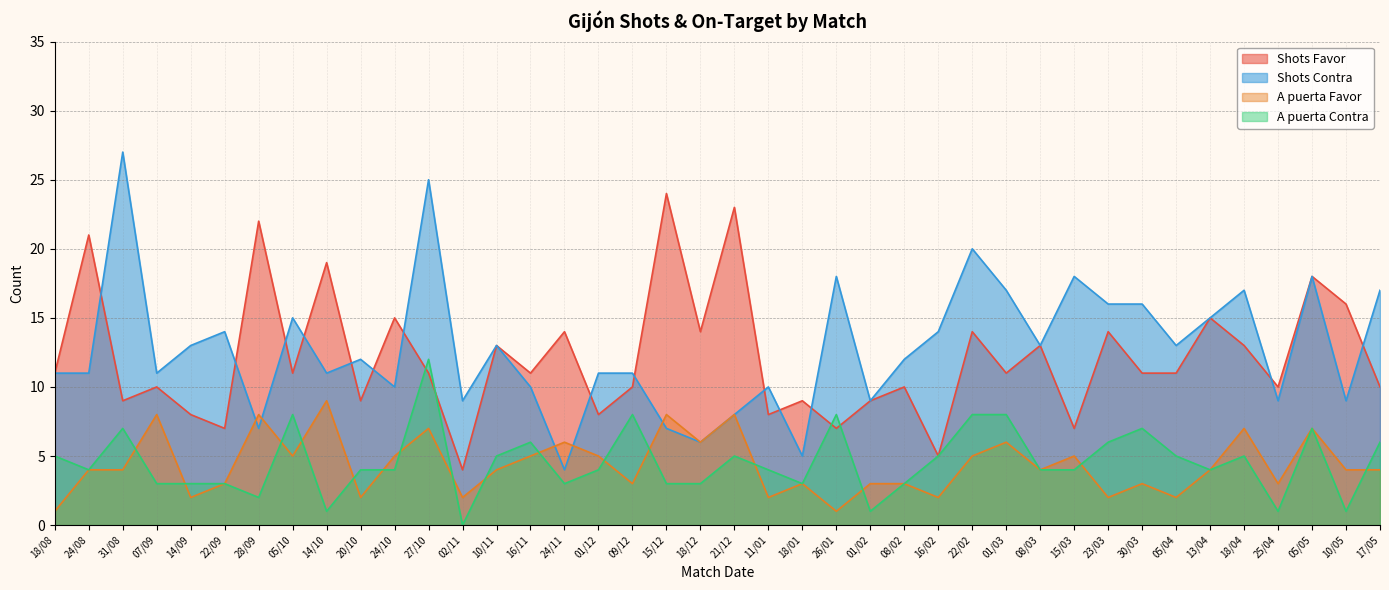

Reading left to right, transcribe all the data shown in this chart.

Shots Favor: 11	21	9	10	8	7	22	11	19	9	15	11	4	13	11	14	8	10	24	14	23	8	9	7	9	10	5	14	11	13	7	14	11	11	15	13	10	18	16	10
Shots Contra: 11	11	27	11	13	14	7	15	11	12	10	25	9	13	10	4	11	11	7	6	8	10	5	18	9	12	14	20	17	13	18	16	16	13	15	17	9	18	9	17
A puerta Favor: 1	4	4	8	2	3	8	5	9	2	5	7	2	4	5	6	5	3	8	6	8	2	3	1	3	3	2	5	6	4	5	2	3	2	4	7	3	7	4	4
A puerta Contra: 5	4	7	3	3	3	2	8	1	4	4	12	0	5	6	3	4	8	3	3	5	4	3	8	1	3	5	8	8	4	4	6	7	5	4	5	1	7	1	6